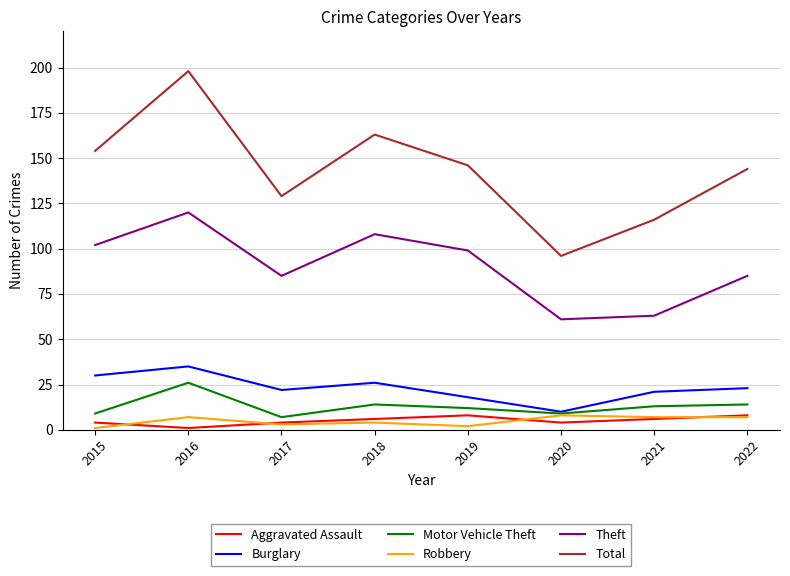

What is the sum of all Motor Vehicle Theft values?

104